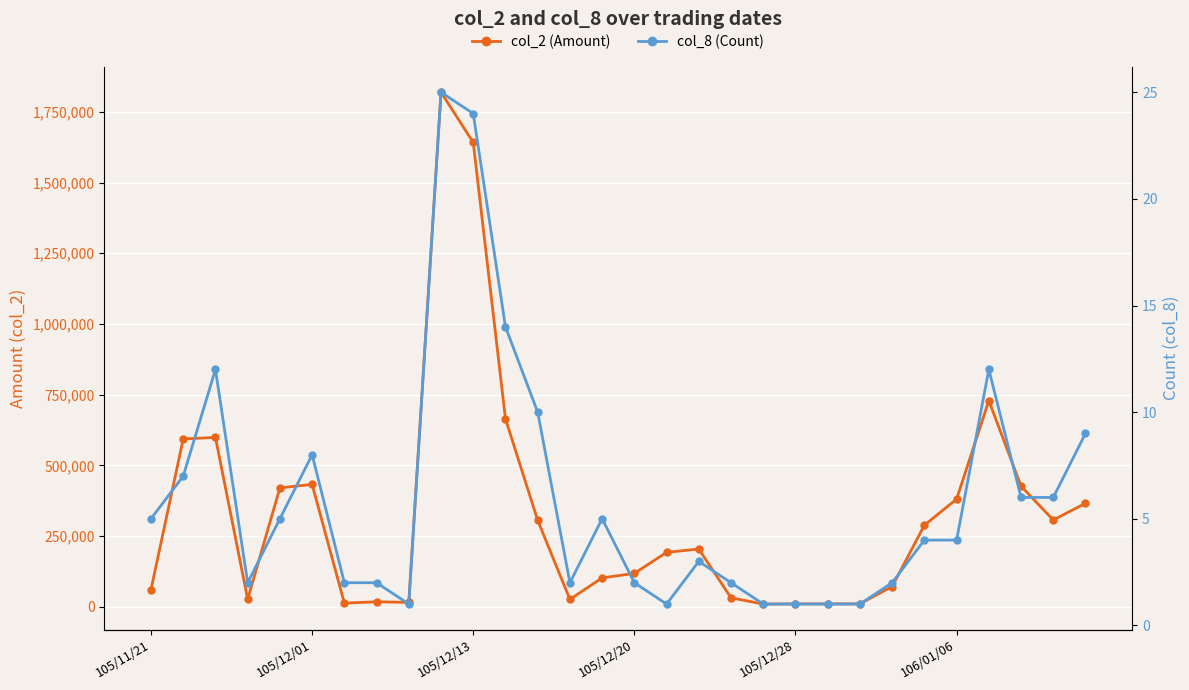

List the labels in order of col_8 (Count) value, smallest first.

8, 16, 19, 20, 21, 22, 105/12/20, 6, 7, 13, 15, 18, 23, 17, 24, 25, 105/11/21, 105/12/28, 14, 27, 28, 105/12/01, 106/01/06, 29, 12, 105/12/13, 26, 11, 10, 9